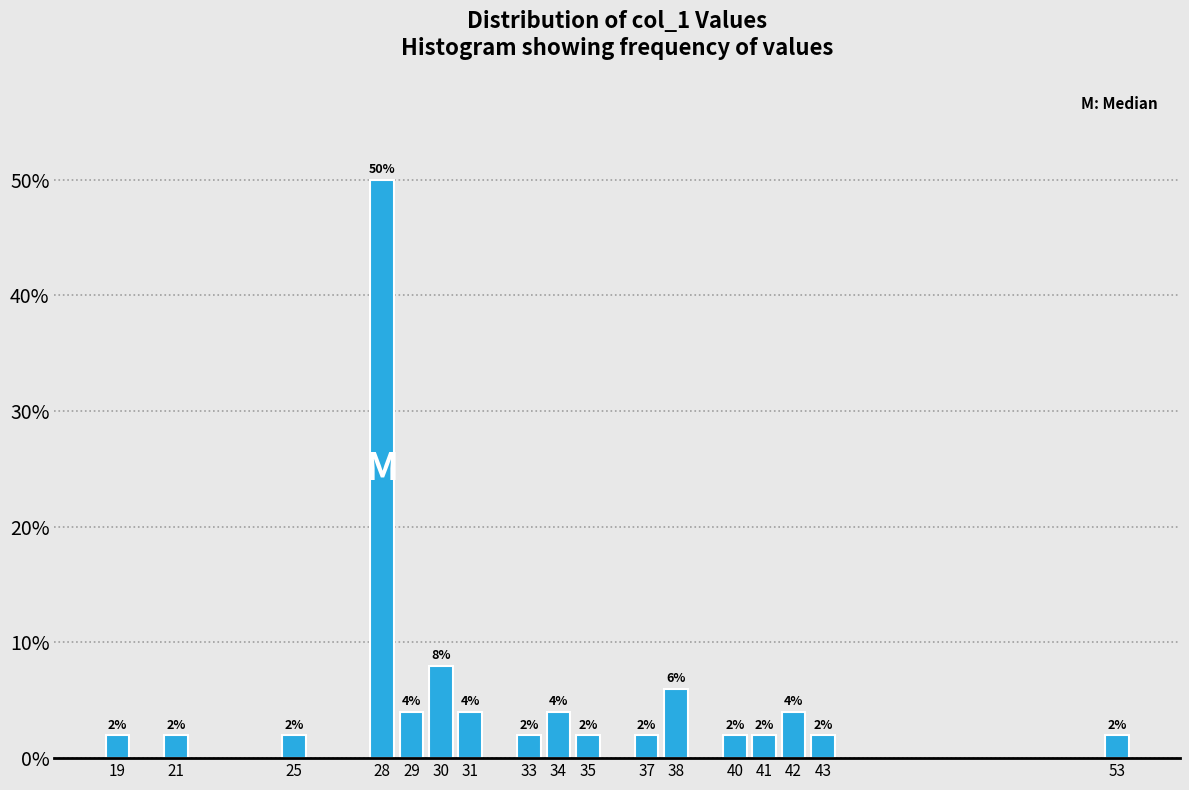

Reading left to right, extract all data points from this chart.

2	2	2	50	4	8	4	2	4	2	2	6	2	2	4	2	2